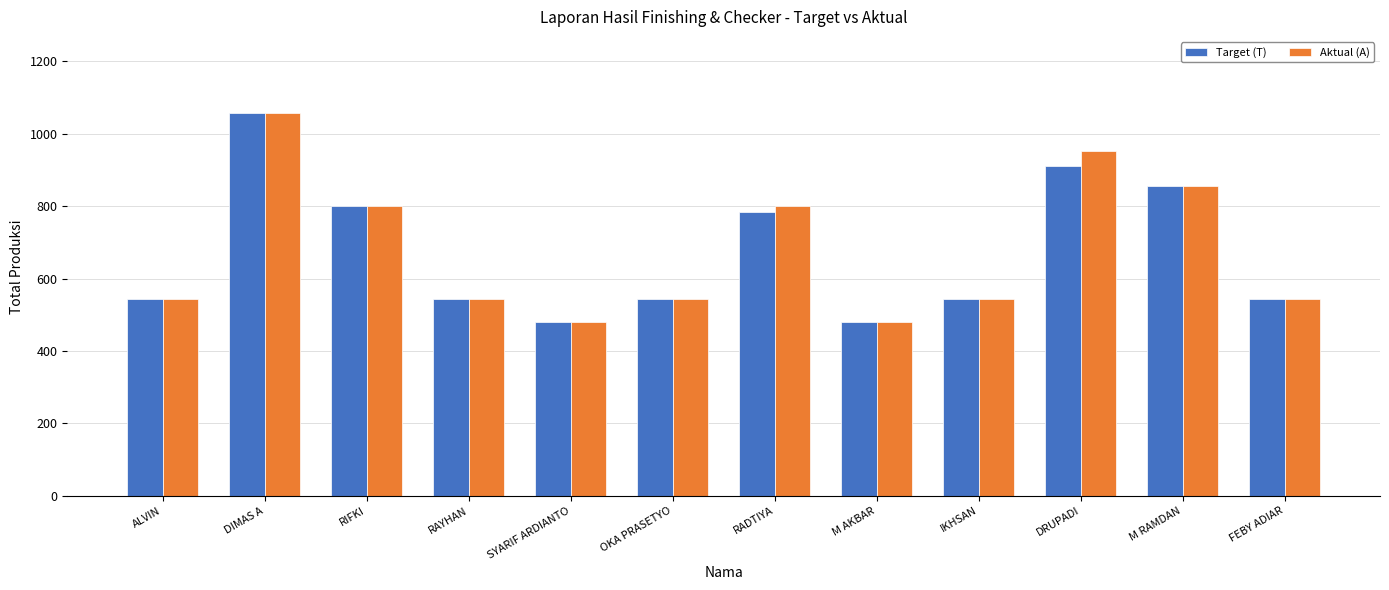

Reading left to right, extract all data points from this chart.

Target (T): ALVIN=544	DIMAS A=1056	RIFKI=800	RAYHAN=544	SYARIF ARDIANTO=480	OKA PRASETYO=544	RADTIYA=784	M AKBAR=480	IKHSAN=544	DRUPADI=912	M RAMDAN=856	FEBY ADIAR=544
Aktual (A): ALVIN=544	DIMAS A=1056	RIFKI=800	RAYHAN=544	SYARIF ARDIANTO=480	OKA PRASETYO=544	RADTIYA=800	M AKBAR=480	IKHSAN=544	DRUPADI=952	M RAMDAN=856	FEBY ADIAR=544